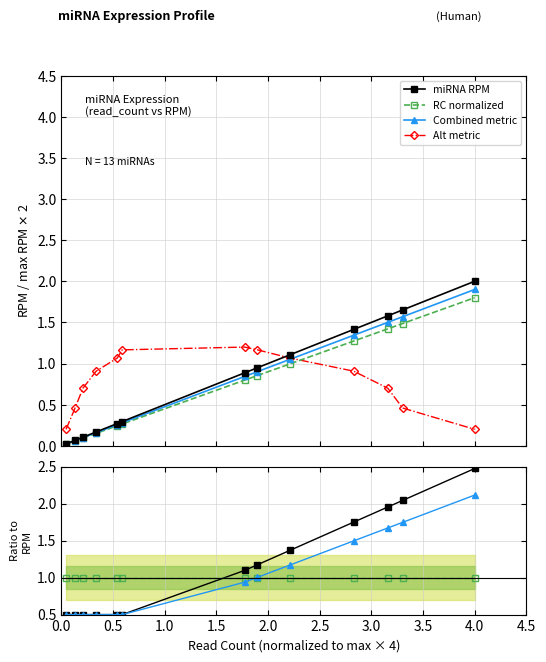

True or false: Combined metric has a value of 0.5 at 0.0.

True